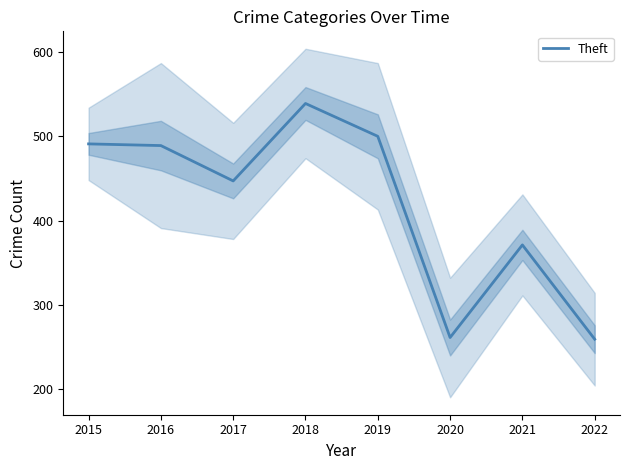

List the labels in order of value, smallest first.

2022, 2020, 2021, 2017, 2016, 2015, 2019, 2018